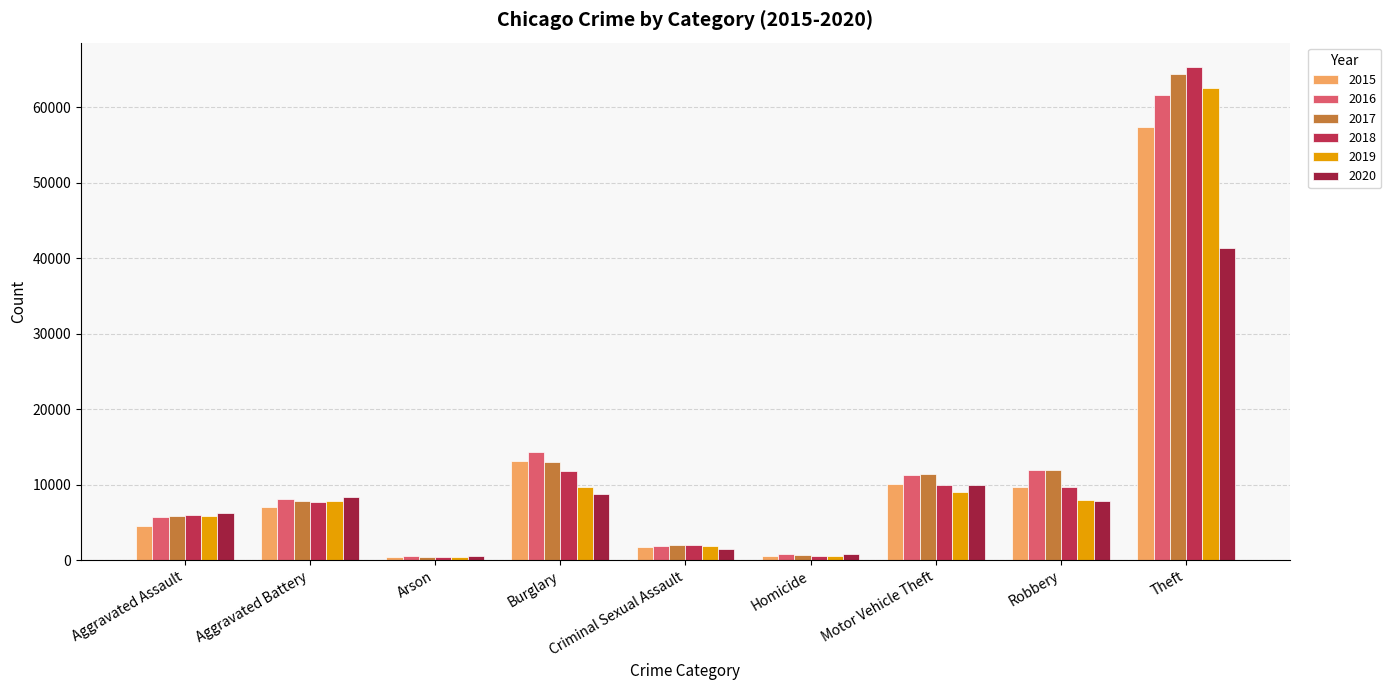

How many categories are shown in the chart?

9